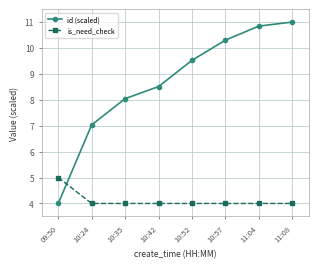

At which category is the sum across all series the highest?

11:08